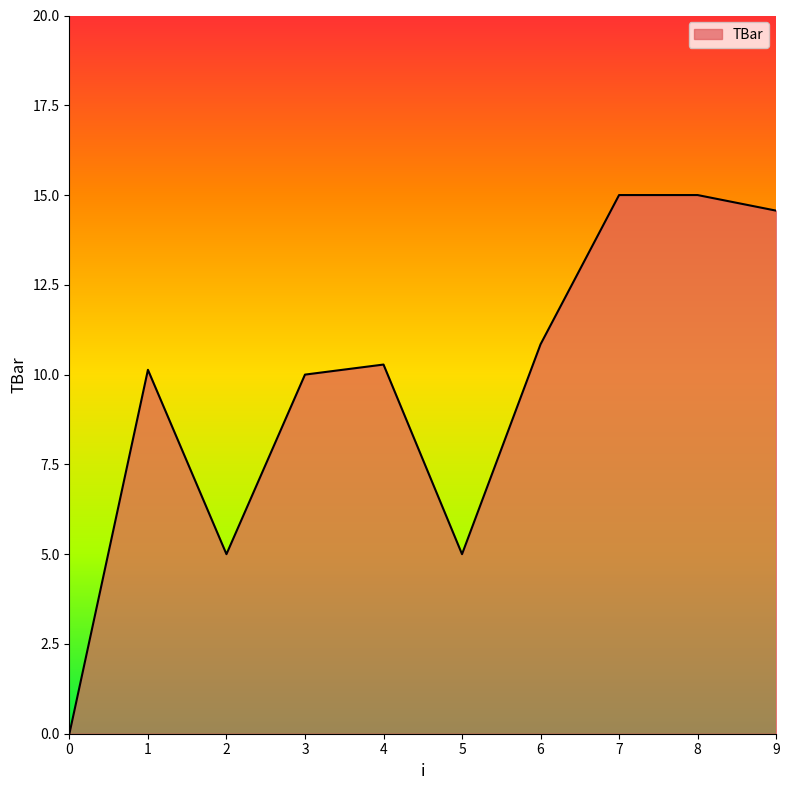

What is the maximum value shown in the chart?

15.0